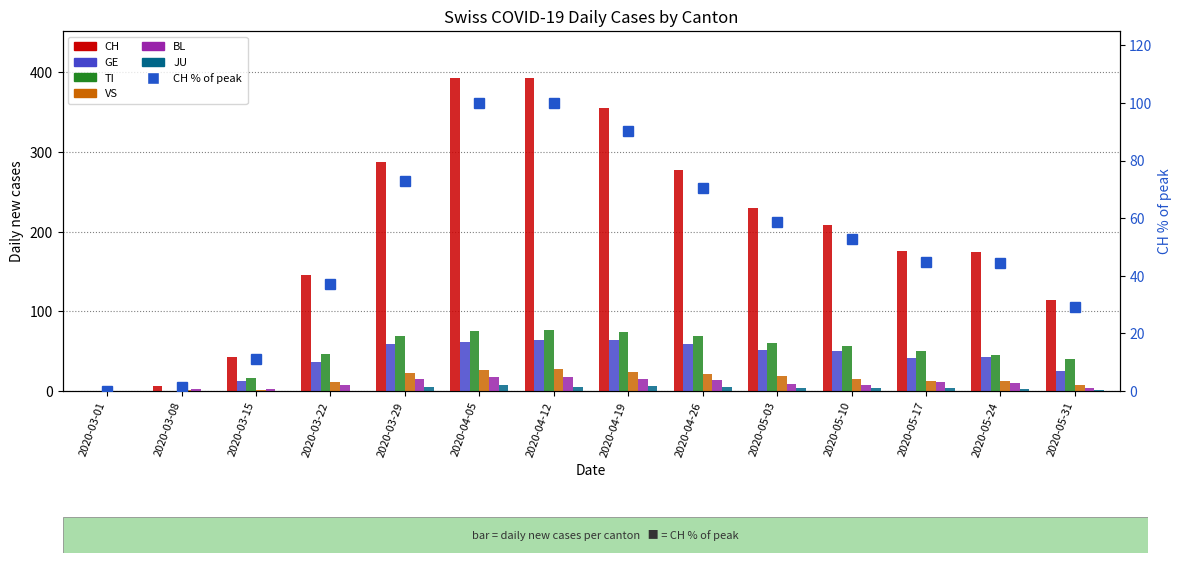

Count the JU values in the range 0 to 5.

12